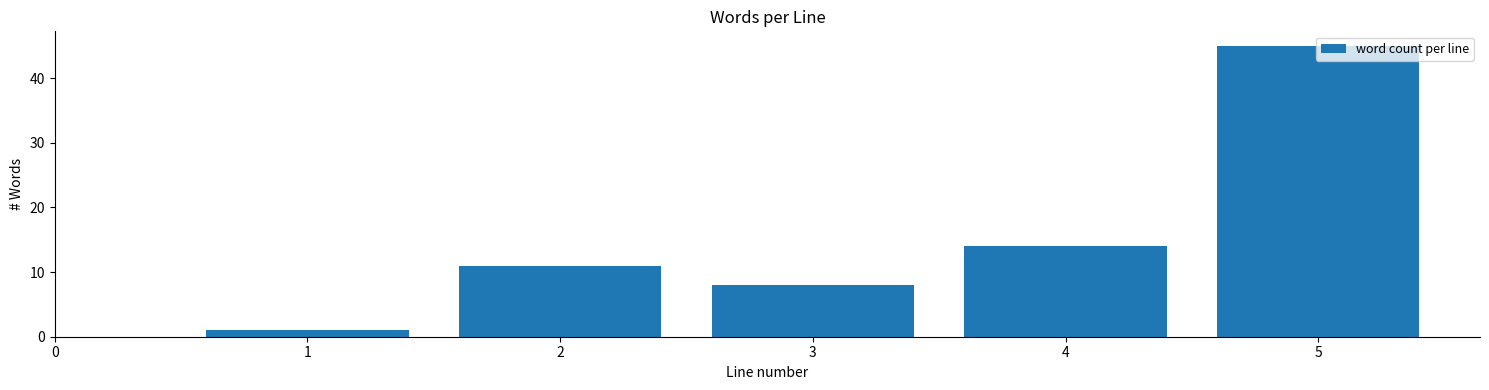

What is the maximum value shown in the chart?

45